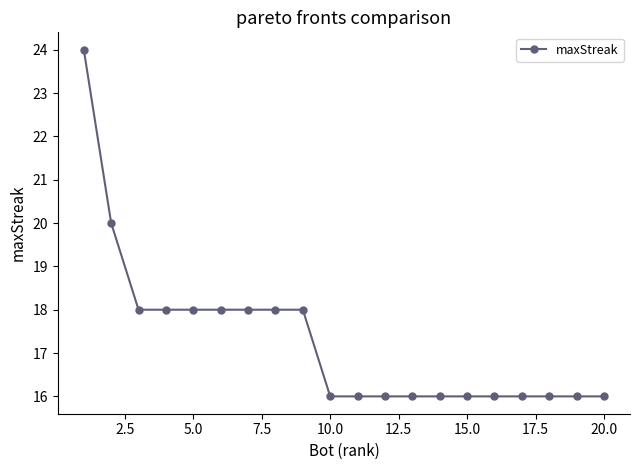

What is the value of the 1st point from the left?

24